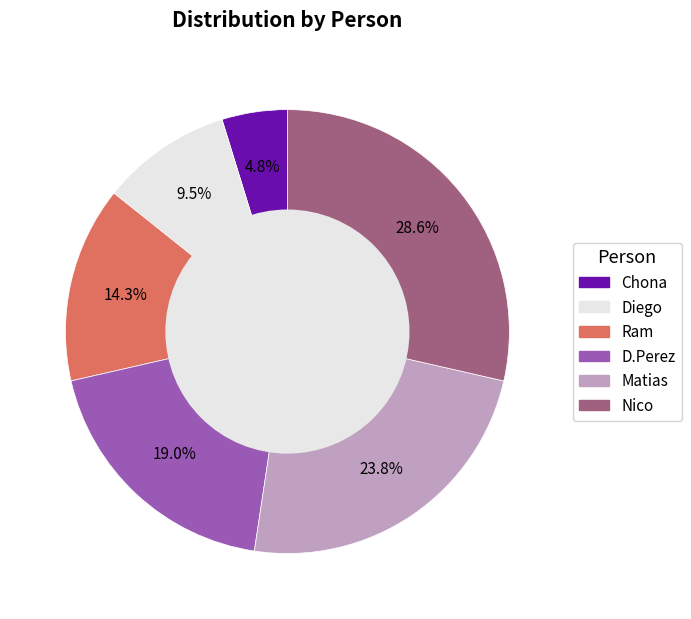

To the nearest percent, what percentage of the pie is Chona?

5%